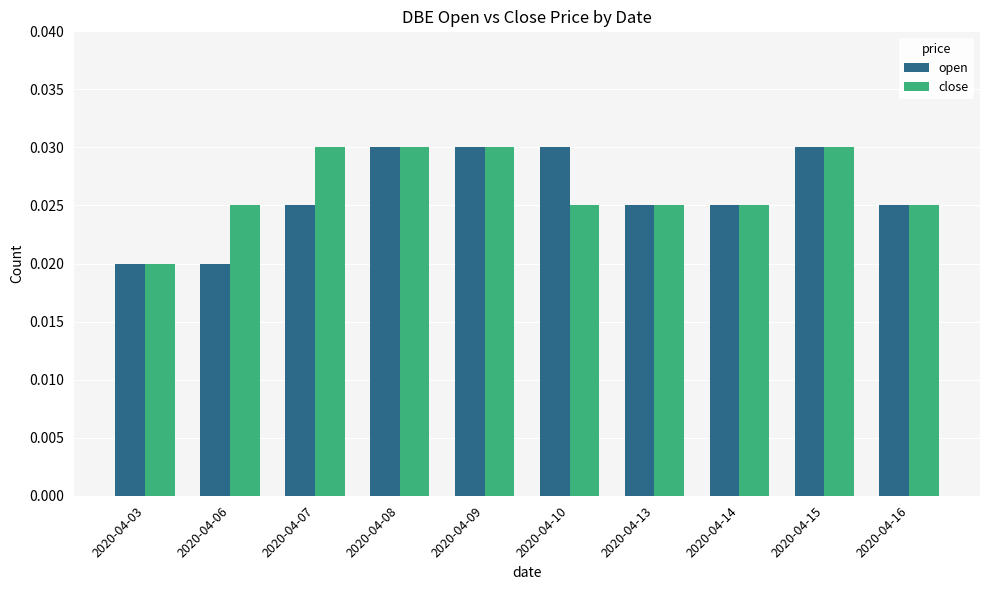

List the series in order of their overall mean, lowest first.

open, close